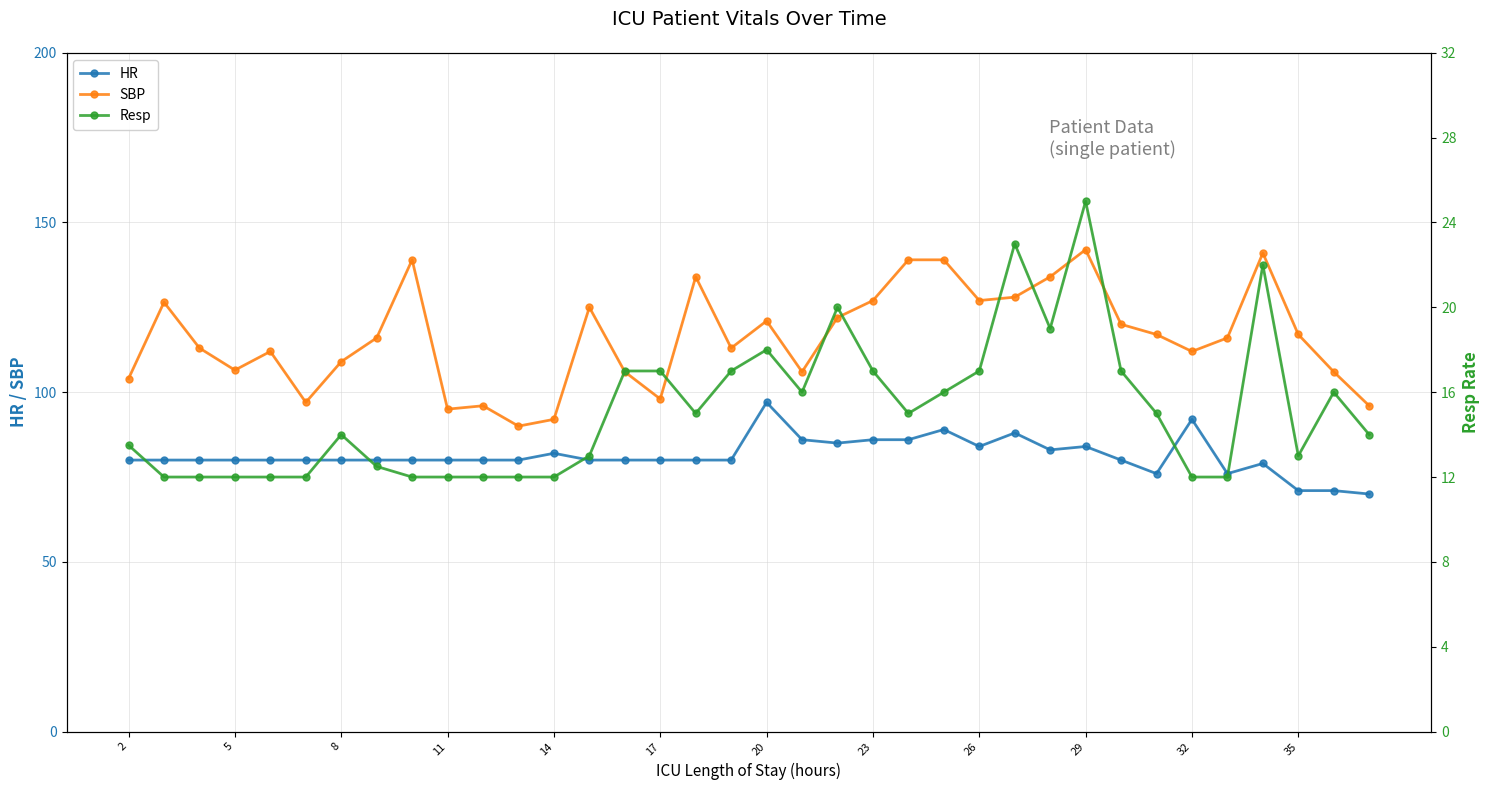

How many lines are shown in the chart?

3